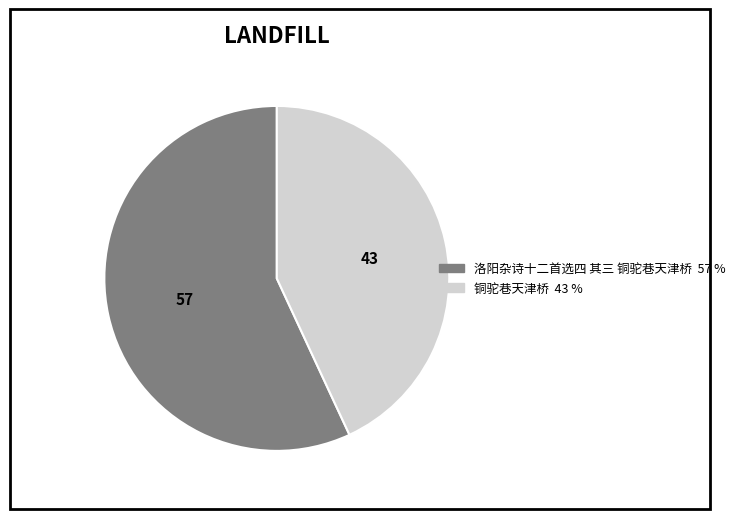

What is the ratio of the value at 洛阳杂诗十二首选四 其三 铜驼巷天津桥 to the value at 铜驼巷天津桥?

1.3